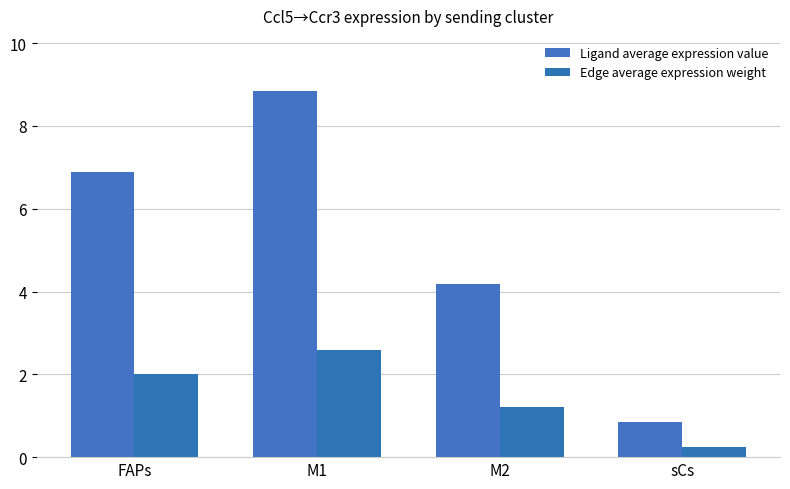

Reading right to left, list all the values displayed in this chart.

Ligand average expression value: 0.9	4.2	8.8	6.9
Edge average expression weight: 0.2	1.2	2.6	2.0